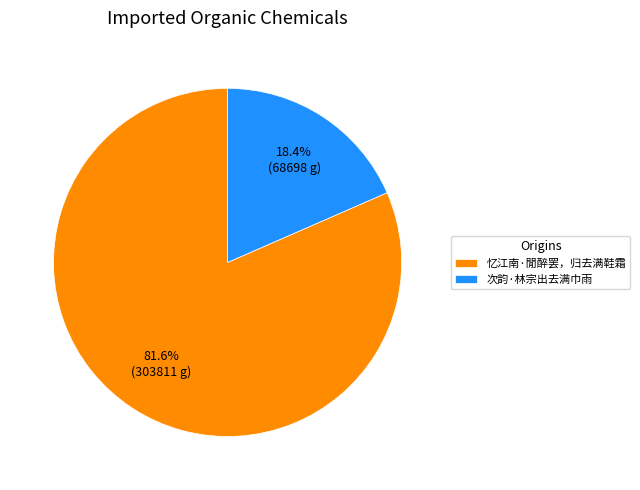

Is the sum of 忆江南·閒醉罢，归去满鞋霜 and 次韵·林宗出去满巾雨 greater than half?

Yes